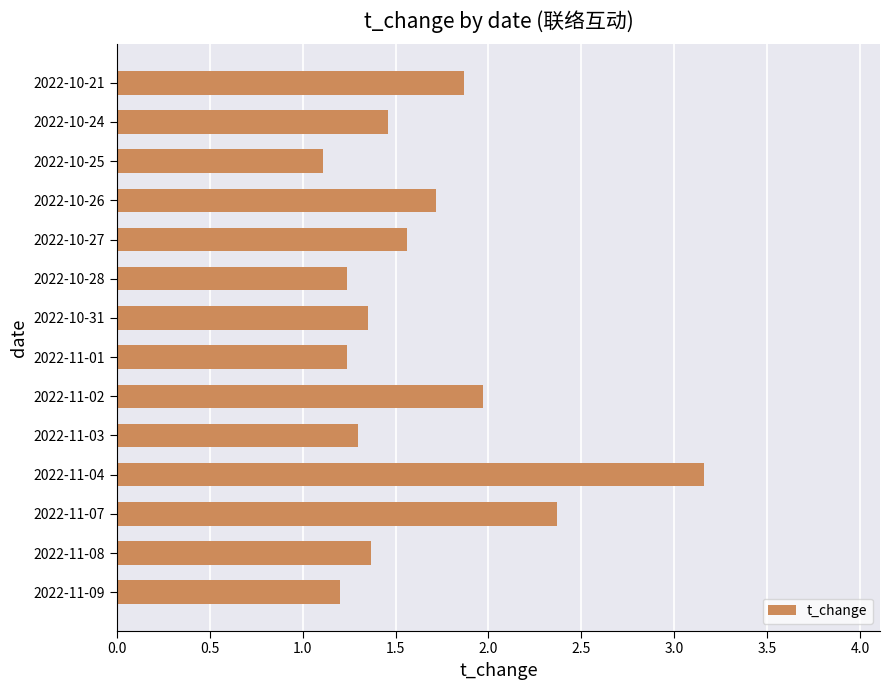

What is the average value?

1.6